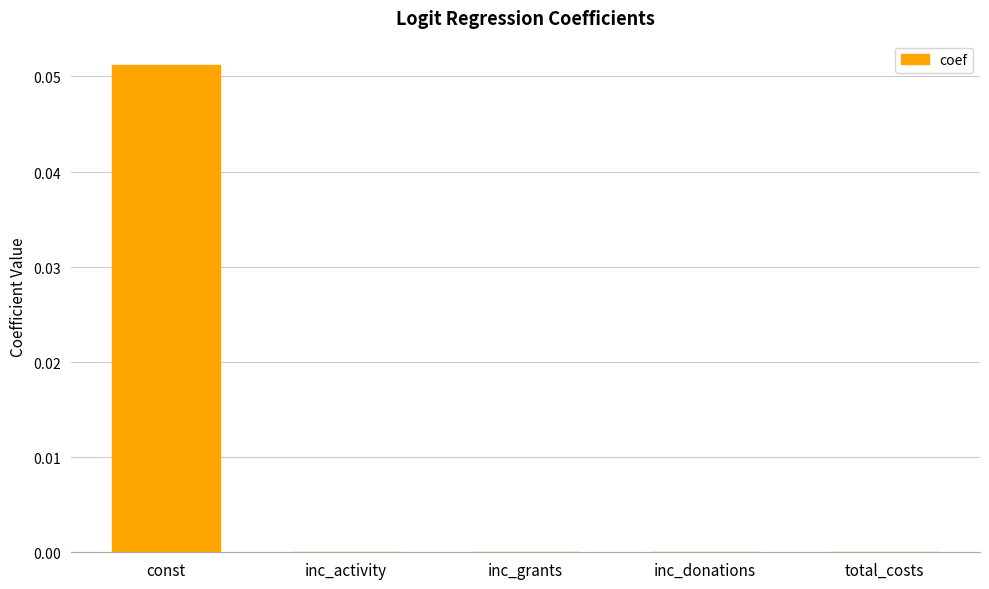

What is the value of the 1st bar from the left?

0.1